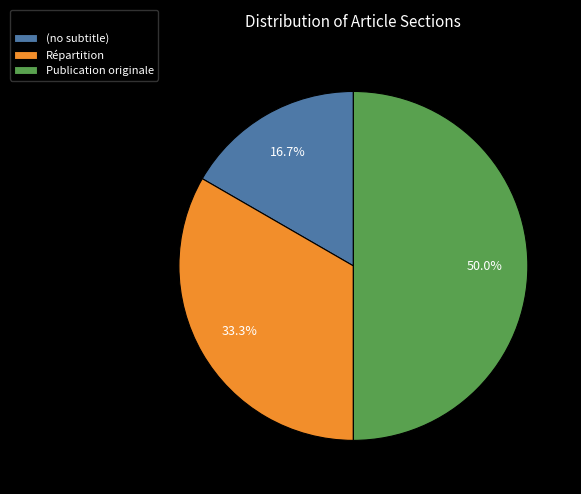

To the nearest percent, what percentage of the pie is Répartition?

33%